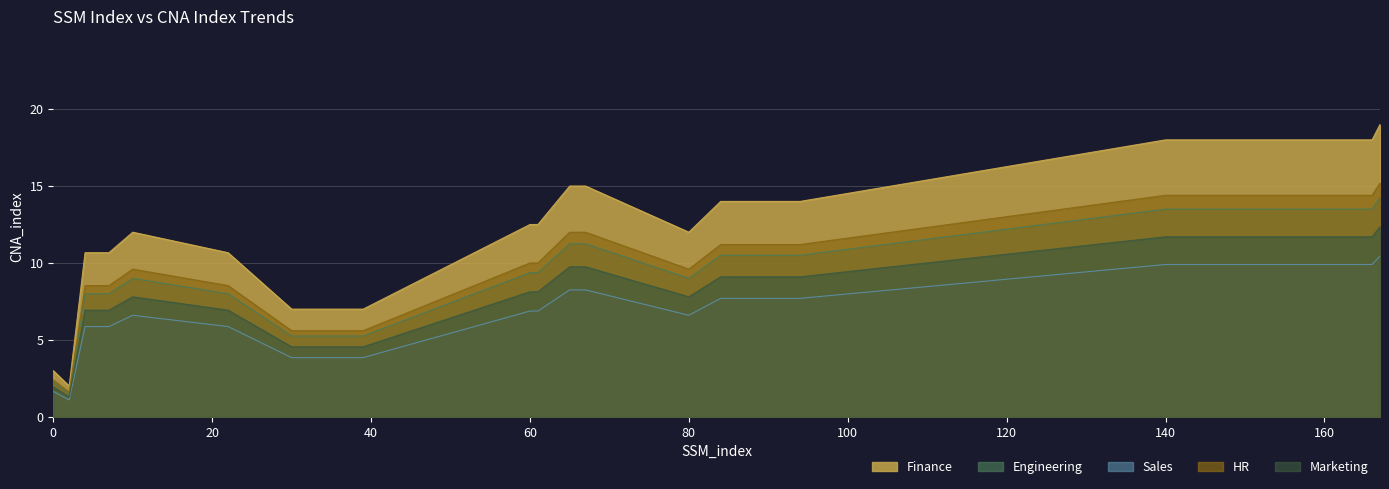

Which series has the largest total across all categories?

Finance